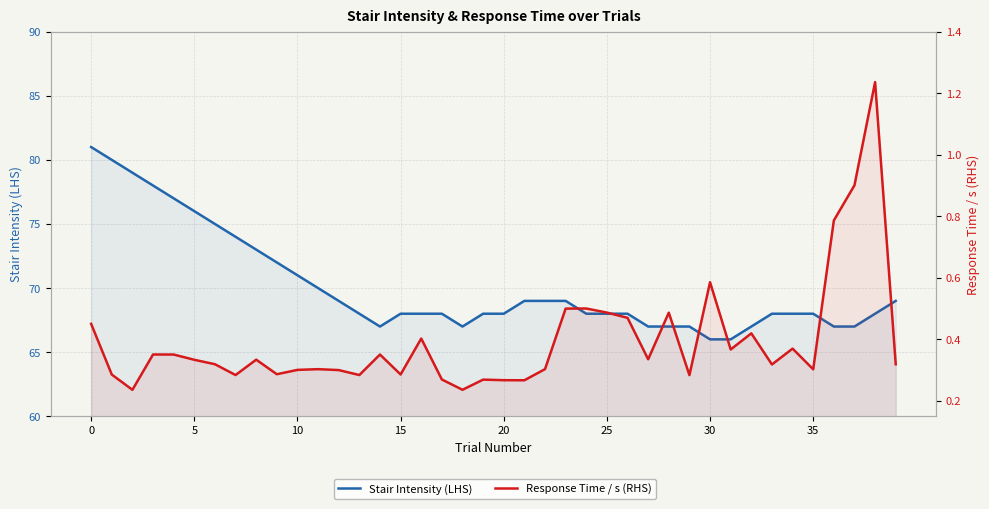

What is the smallest value displayed?

0.2